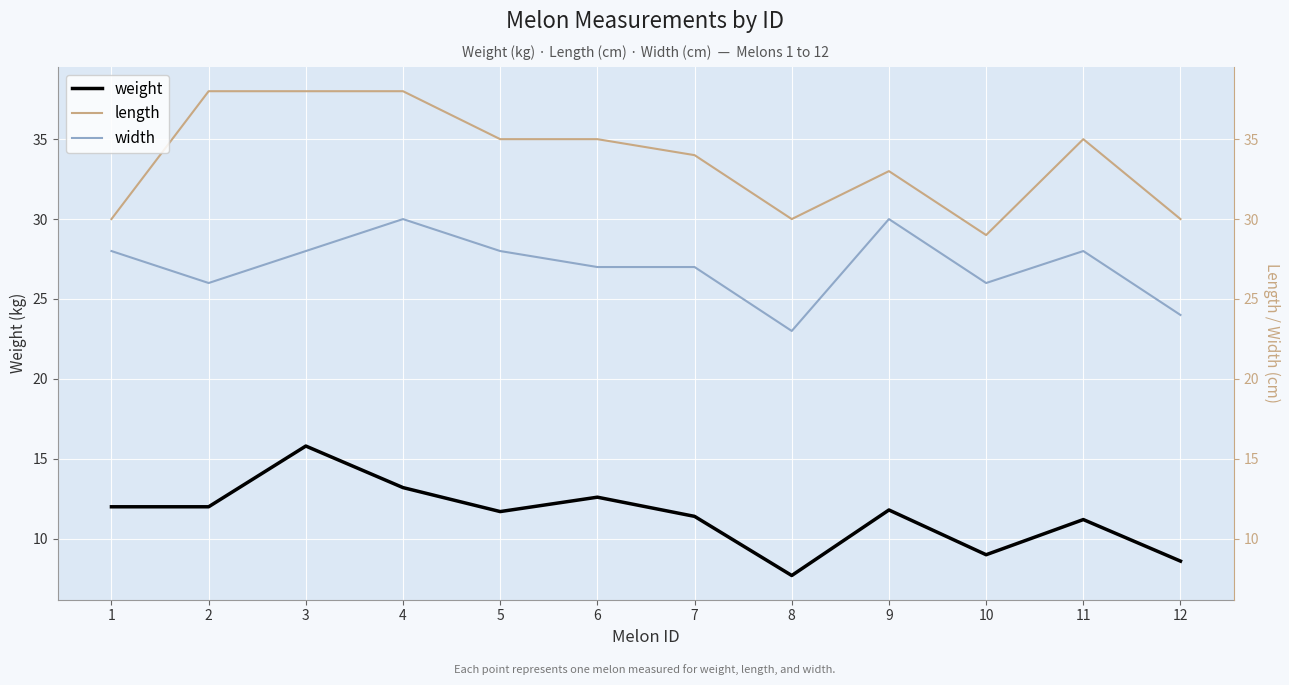

What is the difference between the highest and lowest values at 6?

22.4